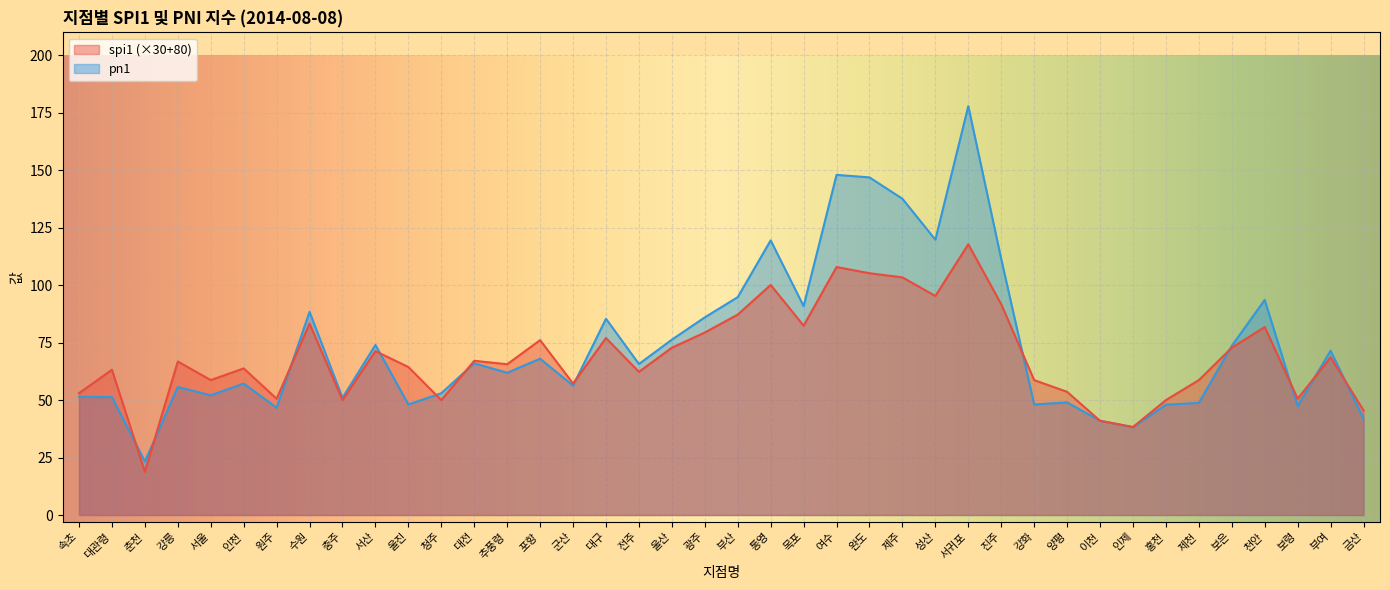

What is the value of the spi1 point at the 35th from the left?

58.7